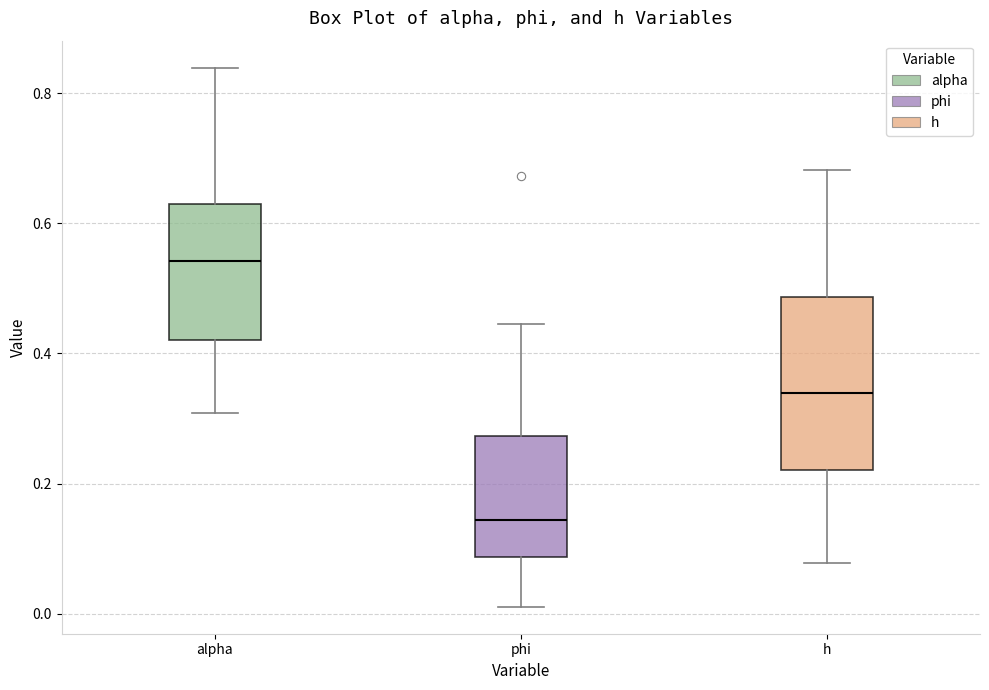

Which box has the lowest median line?

phi